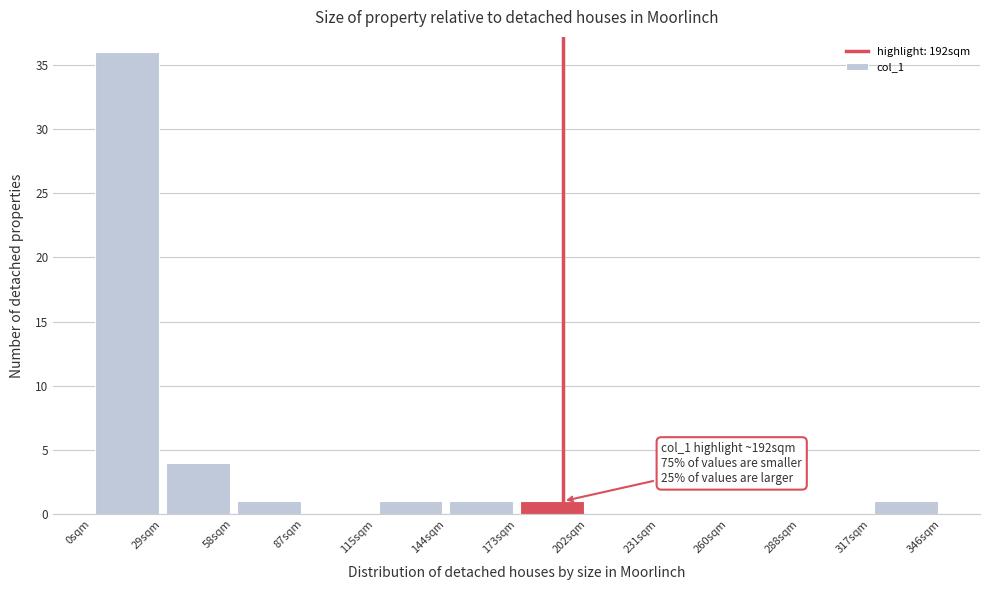

Over which range of the x-axis is the bar tallest?

0 to 30